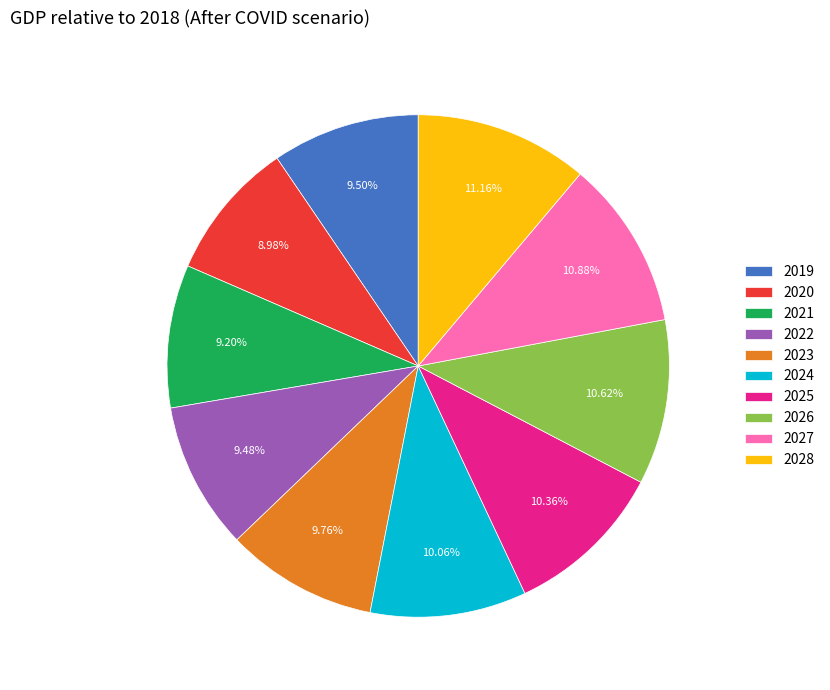

What percentage is the 2024 slice, to the nearest percent?

10%